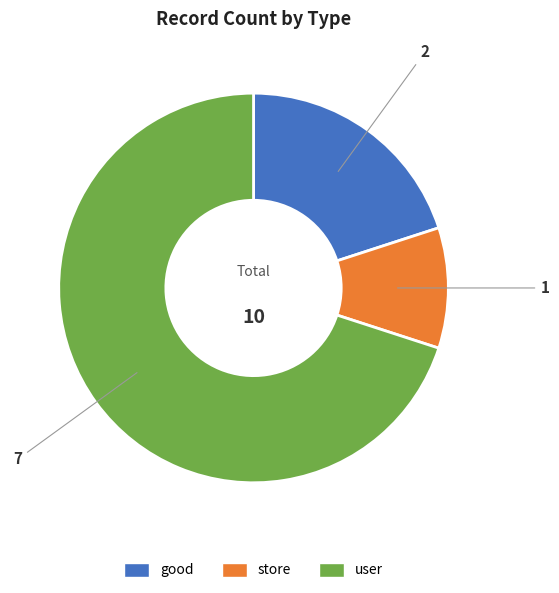

What is the ratio of the value at user to the value at good?

3.5